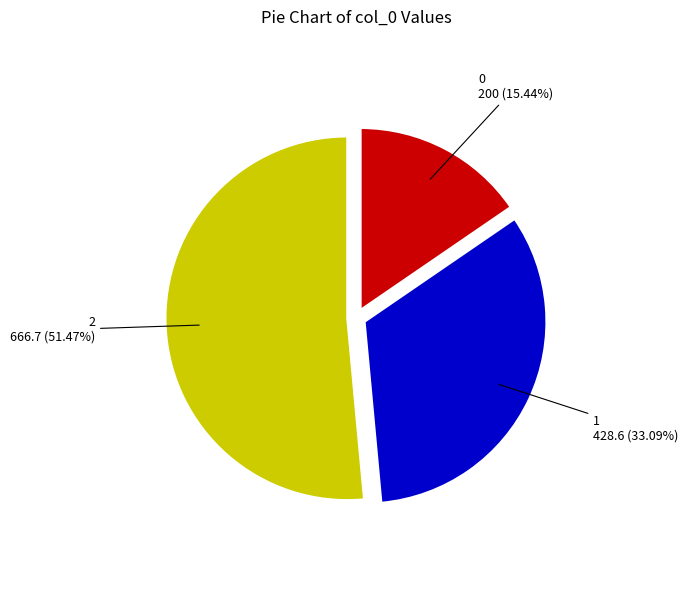

Is there a majority slice in this chart?

Yes